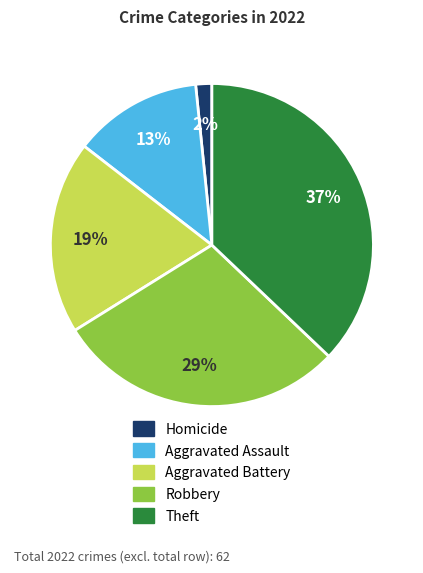

Do Homicide and Aggravated Battery together represent more than half of the pie?

No